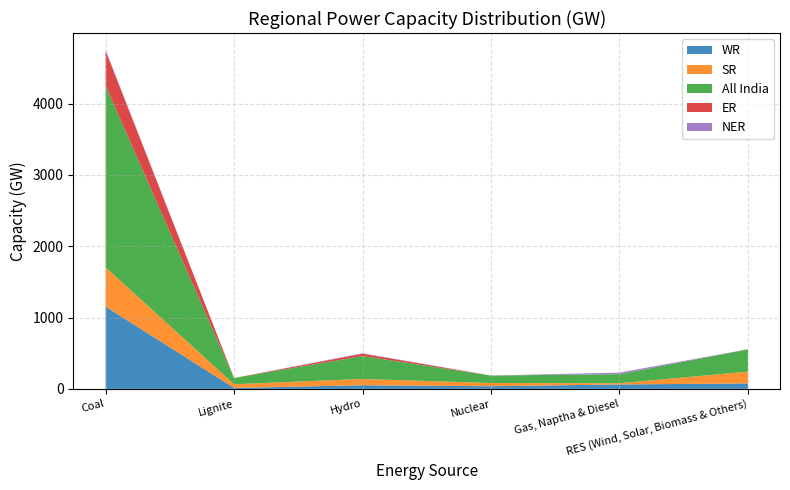

Reading right to left, list all the values displayed in this chart.

WR: RES (Wind, Solar, Biomass & Others)=76	Gas, Naptha & Diesel=62	Nuclear=37	Hydro=51	Lignite=13	Coal=1154
SR: RES (Wind, Solar, Biomass & Others)=166	Gas, Naptha & Diesel=17	Nuclear=45	Hydro=88	Lignite=52	Coal=550
All India: RES (Wind, Solar, Biomass & Others)=312	Gas, Naptha & Diesel=127	Nuclear=105	Hydro=321	Lignite=87	Coal=2547
ER: RES (Wind, Solar, Biomass & Others)=1	Gas, Naptha & Diesel=0	Nuclear=0	Hydro=33	Lignite=0	Coal=491
NER: RES (Wind, Solar, Biomass & Others)=0	Gas, Naptha & Diesel=22	Nuclear=0	Hydro=7	Lignite=0	Coal=11